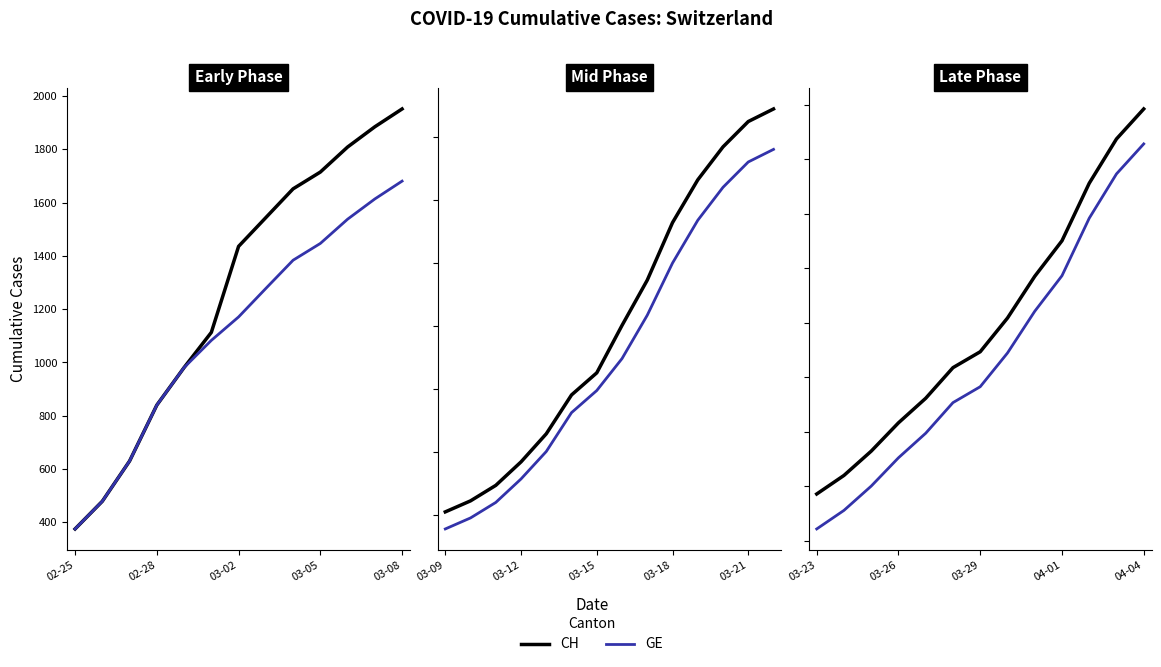

Is this an area chart (filled region under the line)?

No